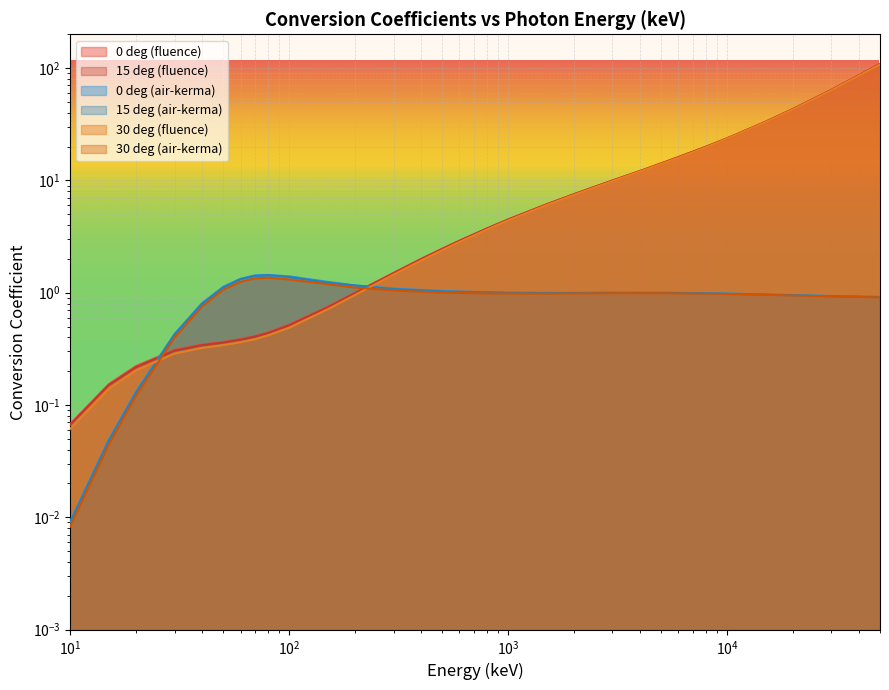

Rank the series by their maximum value, from highest to lowest.

0 deg (fluence), 15 deg (fluence), 30 deg (fluence), 0 deg (air-kerma), 15 deg (air-kerma), 30 deg (air-kerma)